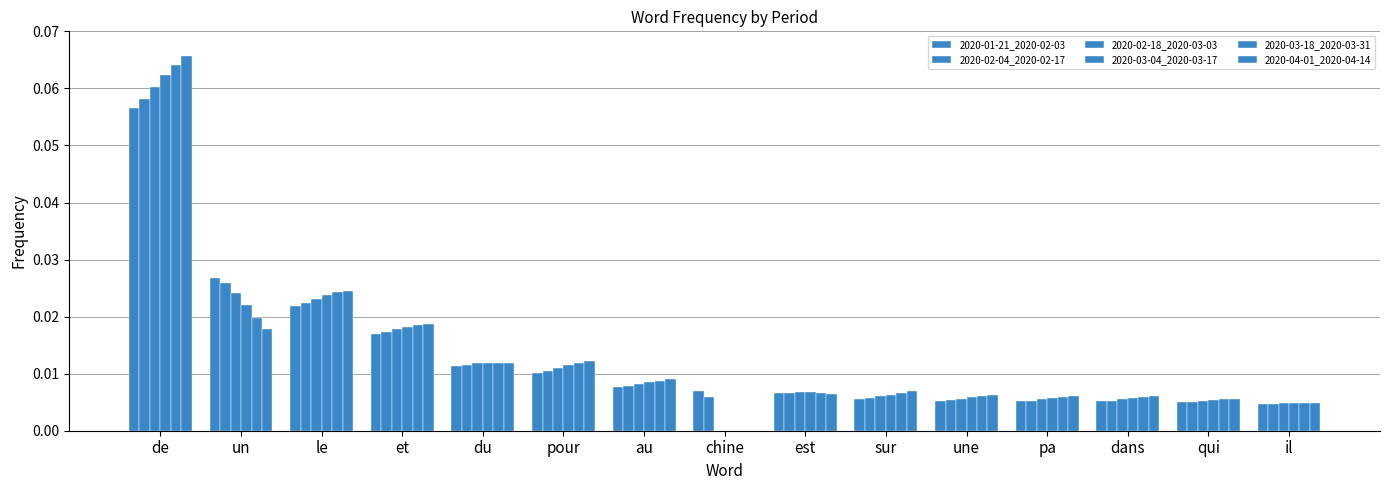

Are the bars horizontal?

No